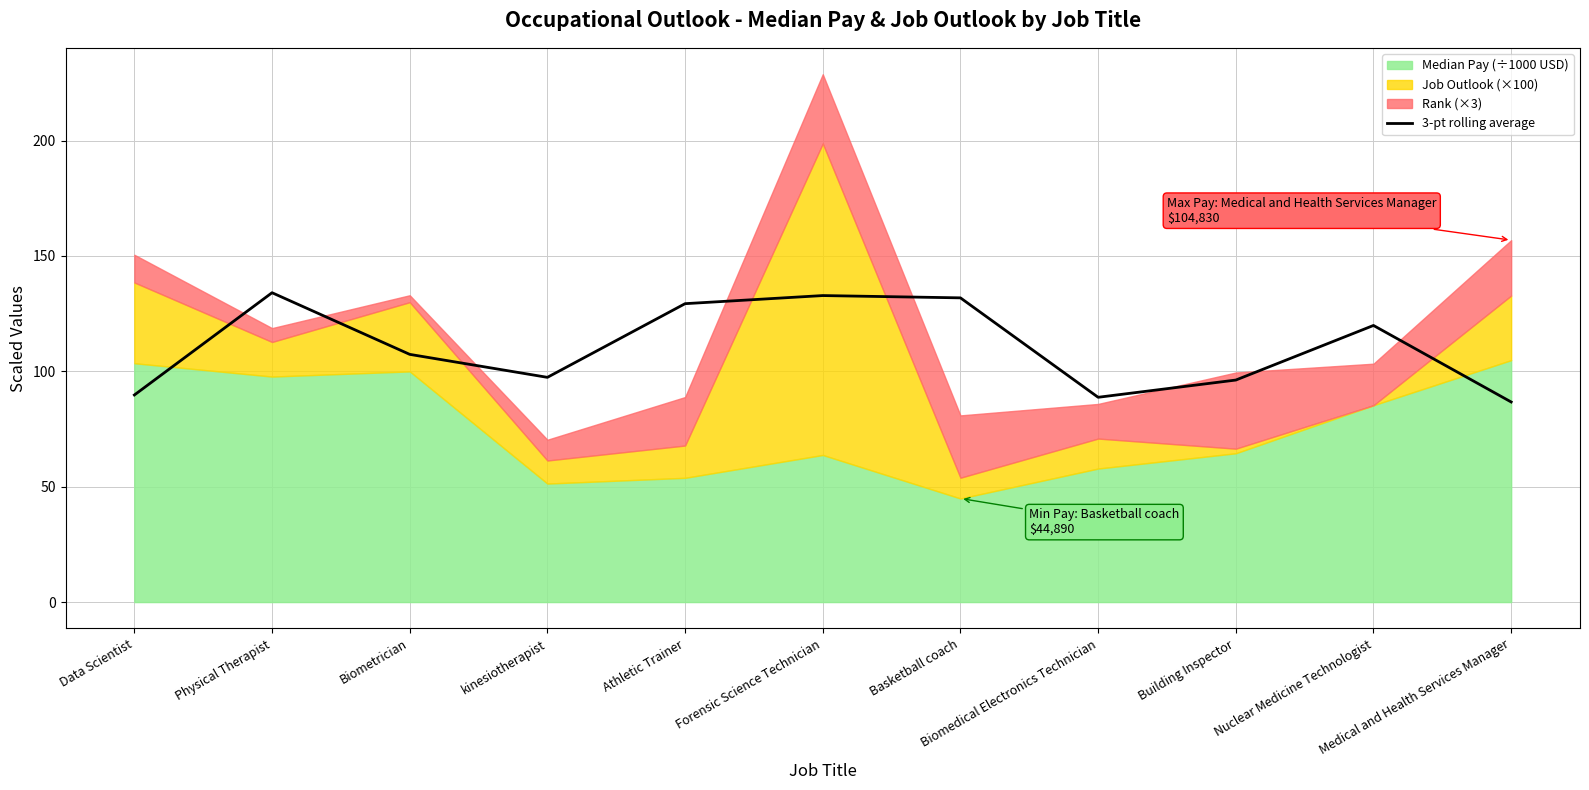

True or false: there are more than 2 points higher than both neighbors.

True